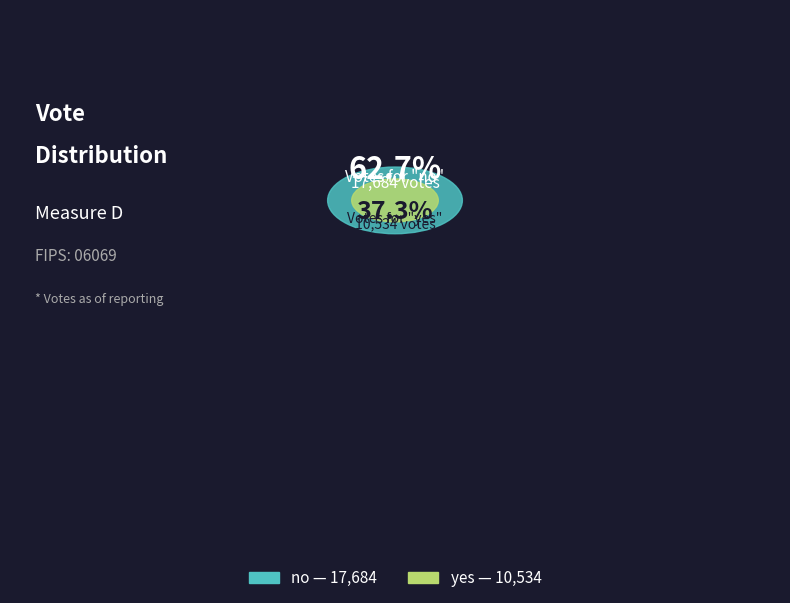

Which slice is the largest?

no